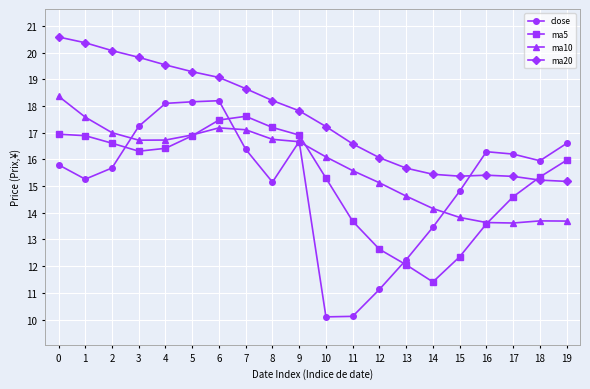

What is the highest value of the ma20 series?

20.6